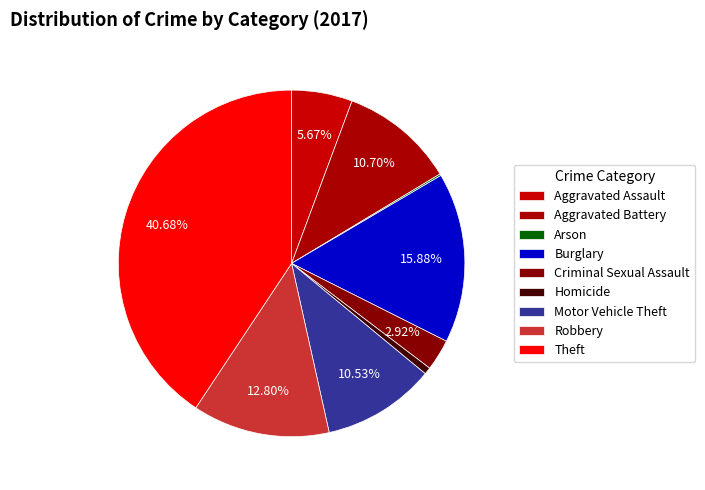

What percentage is the Aggravated Battery slice, to the nearest percent?

11%